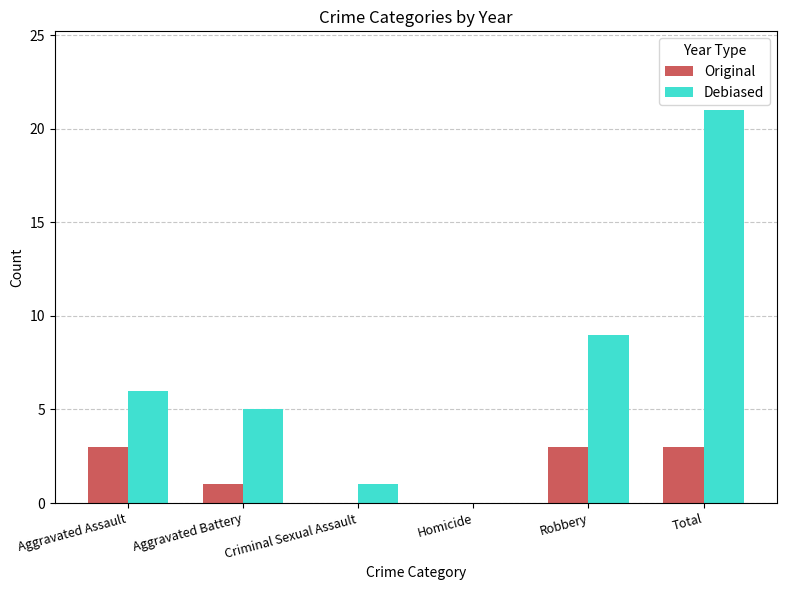

Count the Original values in the range 0 to 3.

6